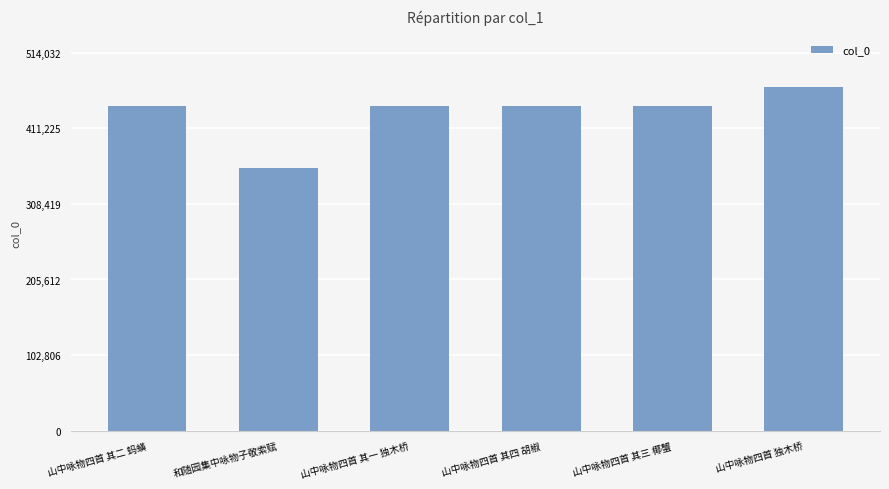

What is the change in value from 和随园集中咏物子敬索赋 to 山中咏物四首 独木桥?

+110349